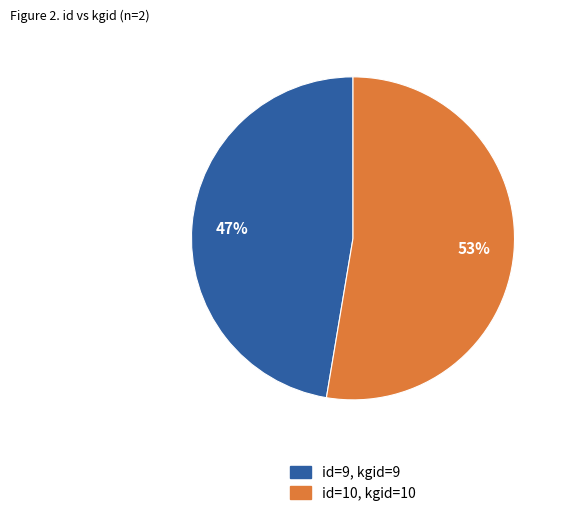

To the nearest percent, what is the average slice percentage?

50%